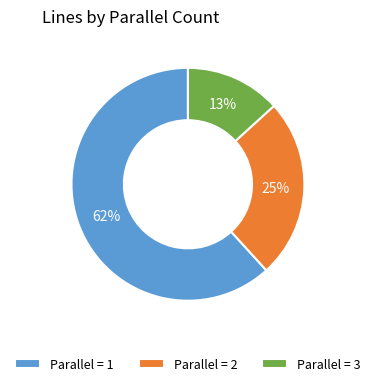

Is the sum of Parallel = 2 and Parallel = 1 greater than half?

Yes